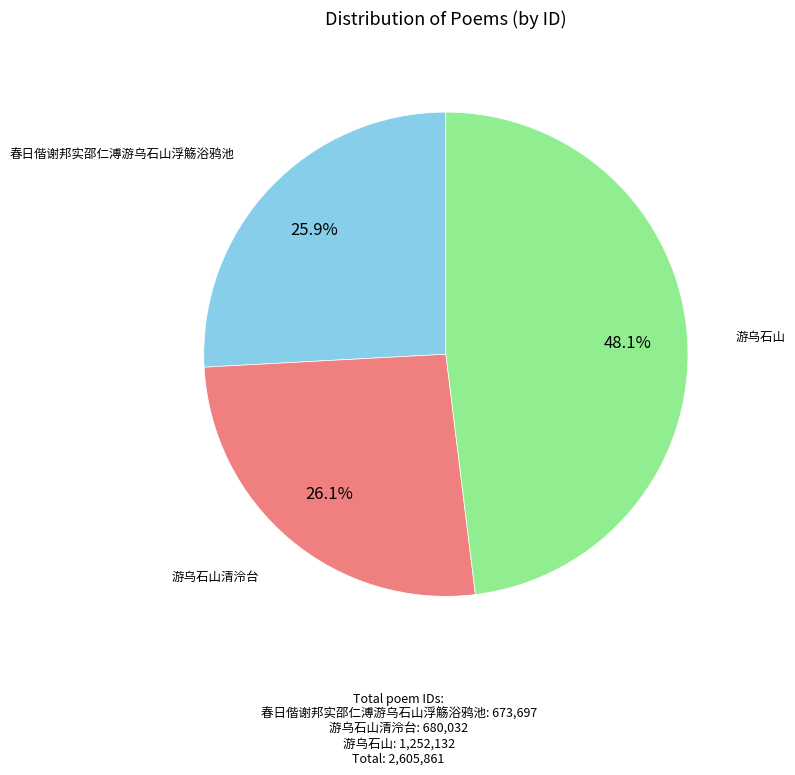

Is there any slice that represents more than half of the pie?

No